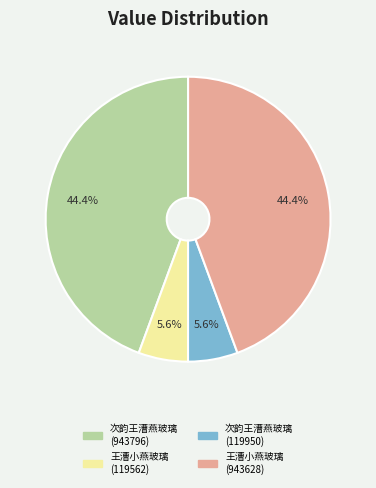

Approximately how many times larger is the value at 王漕小燕玻璃 (943628) compared to 次韵王漕燕玻璃 (943796)?

1.0